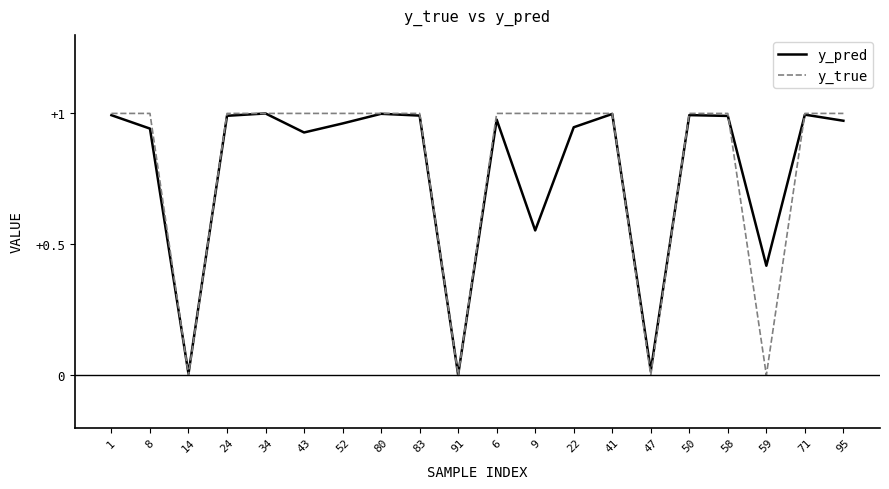

Which series has the largest range (max minus min)?

y_true